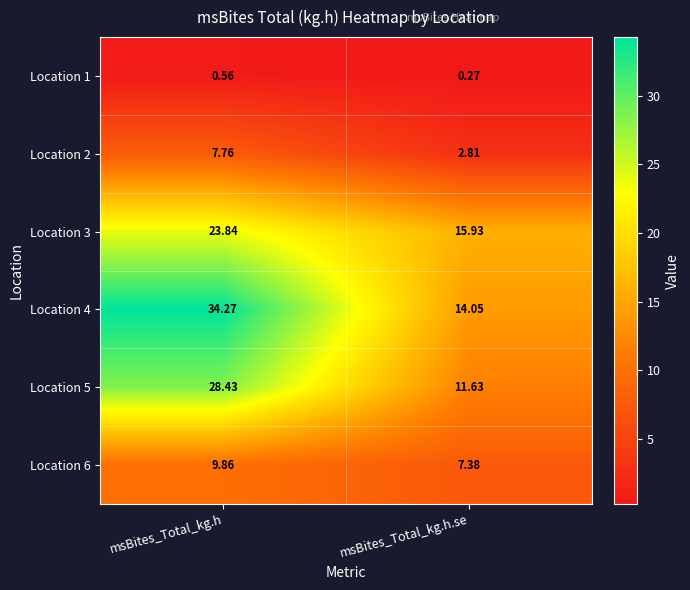

What is the total value across all series at msBites_Total_kg.h.se?

52.1